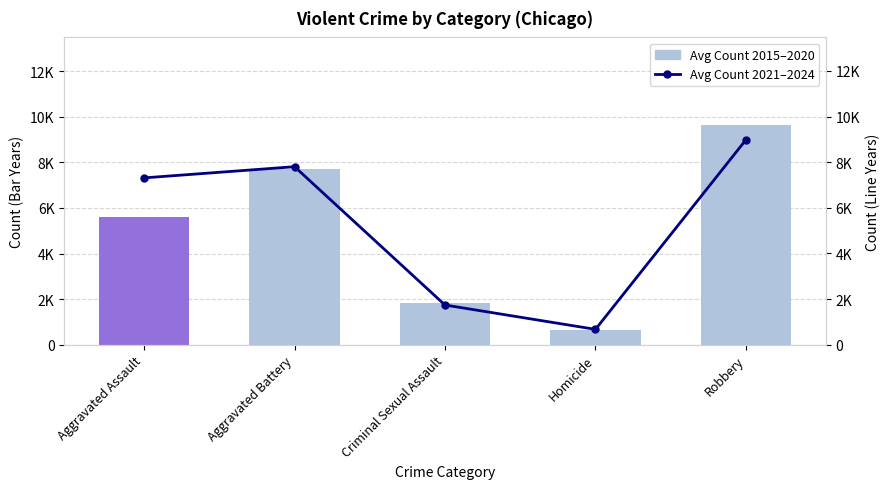

The Avg Count 2015–2020 series shows 7688.3 at Aggravated Battery. True or false?

True